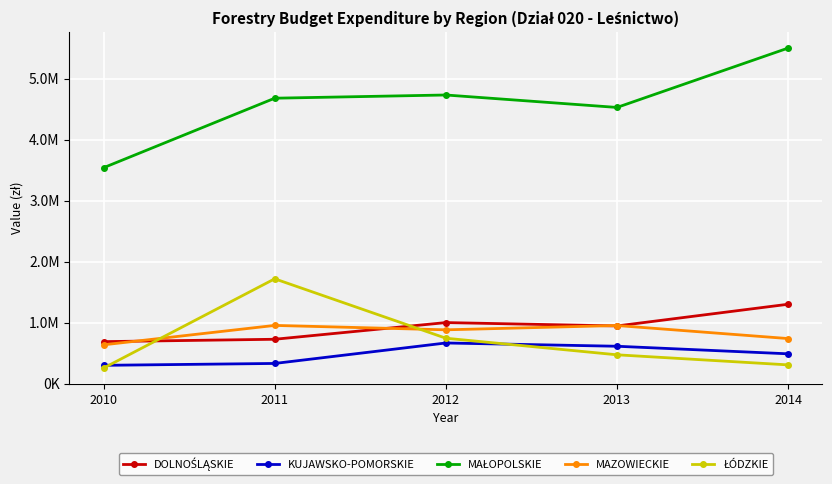

Is this an area chart (filled region under the line)?

No